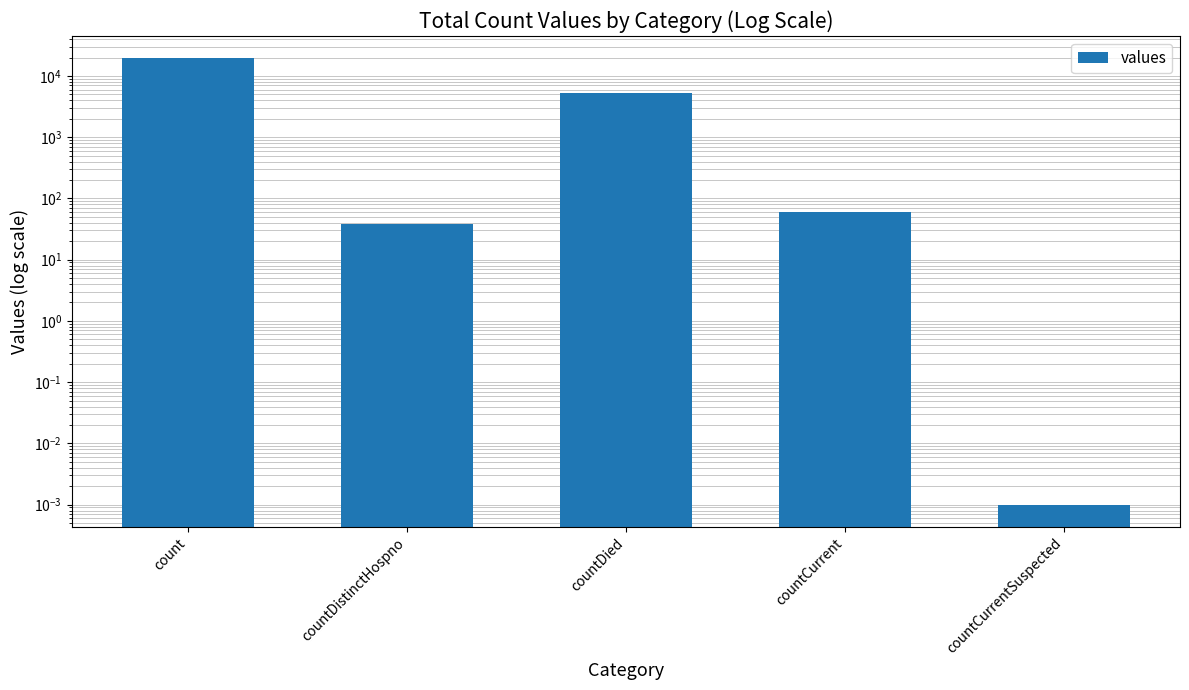

The value at countCurrentSuspected is 0.0. True or false?

True